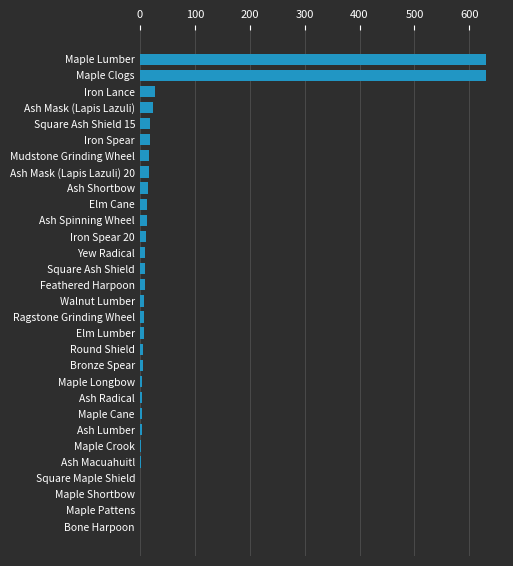

True or false: the data shows 12 at Iron Spear 20.

True